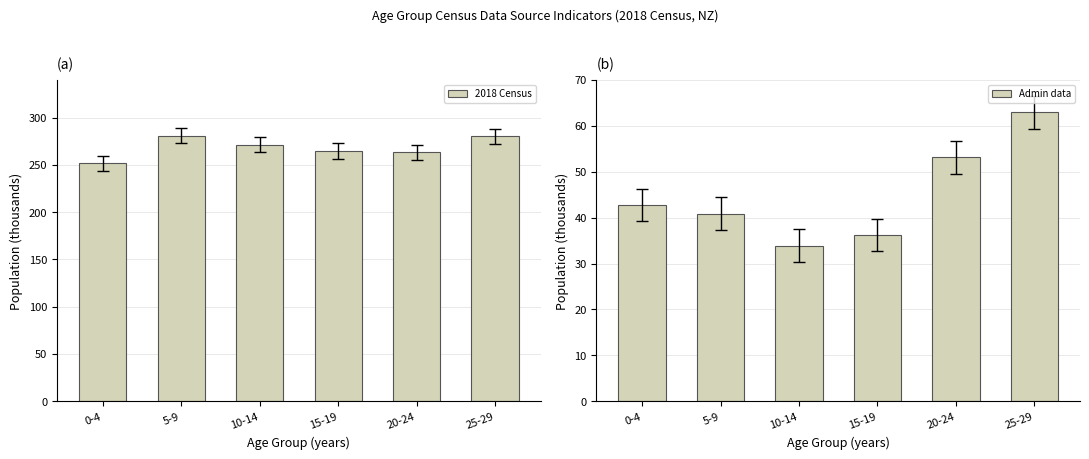

What is the approximate value of Admin data at 15-19?

36.2